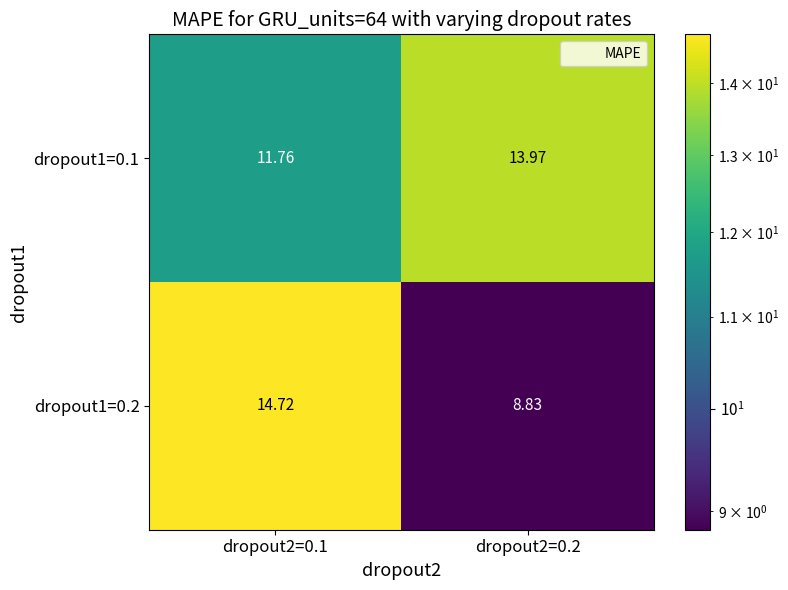

Is the value of dropout1=0.1 at dropout2=0.2 greater than the value of dropout1=0.2 at dropout2=0.2?

Yes